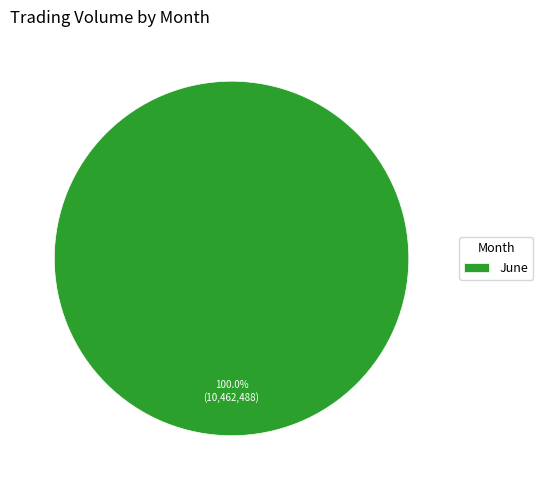

Is June the majority of the pie?

Yes